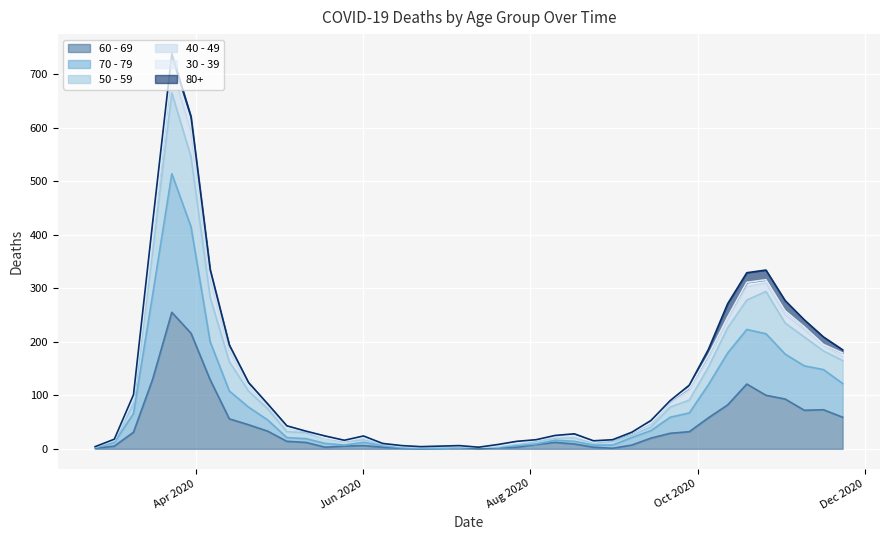

True or false: 50 - 59 has a value of 21 at 2020-05-18.

True